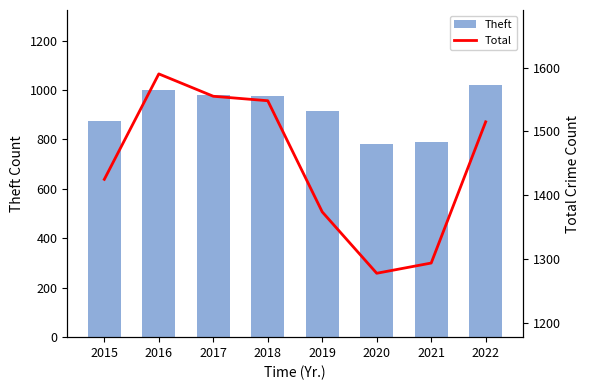

Which series has the largest total across all categories?

Total